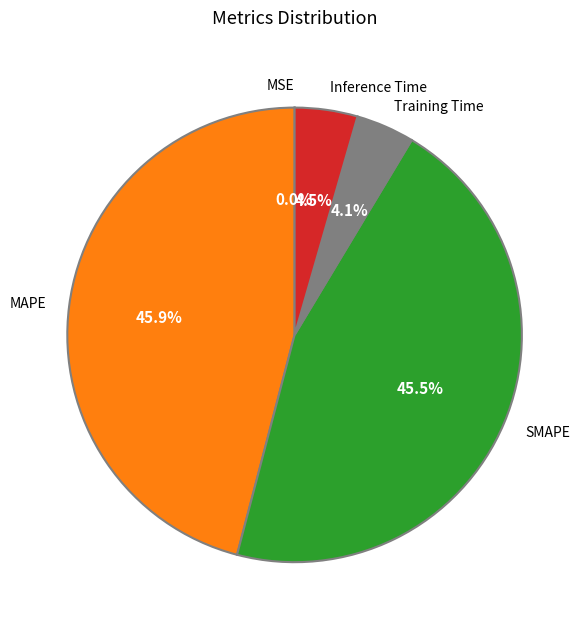

Is there any slice that represents more than half of the pie?

No